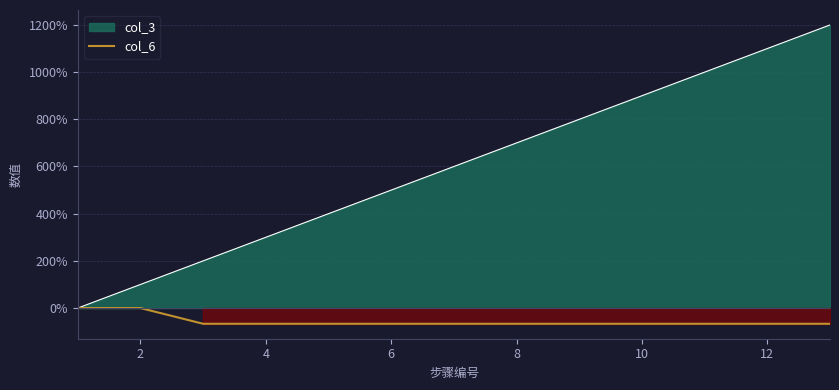

What is the minimum value shown in the chart?

-66.7